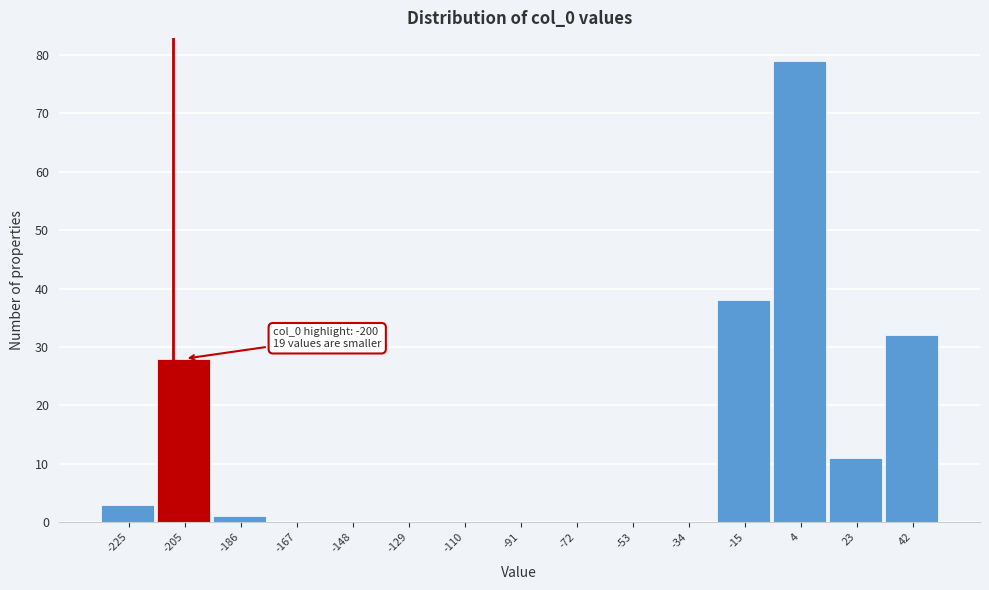

Reading left to right, what are all the values shown in this chart?

-225=3	-205=28	-186=1	-167=0	-148=0	-129=0	-110=0	-91=0	-72=0	-53=0	-34=0	-15=38	4=79	23=11	42=32